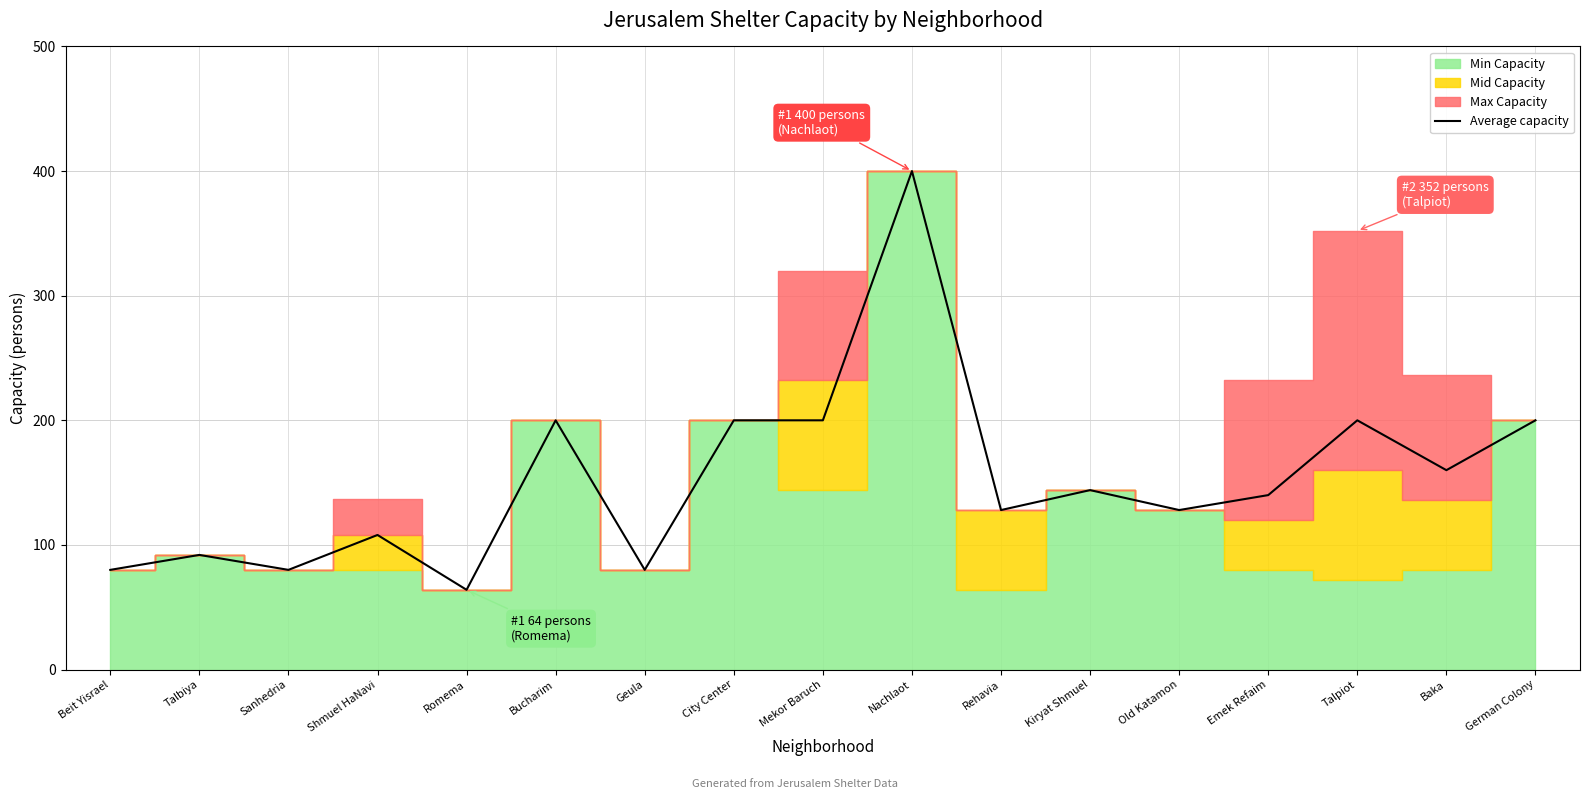

Reading right to left, what are all the values shown in this chart?

200	160	200	140	128	144	128	400	200	200	80	200	64	108	80	92	80